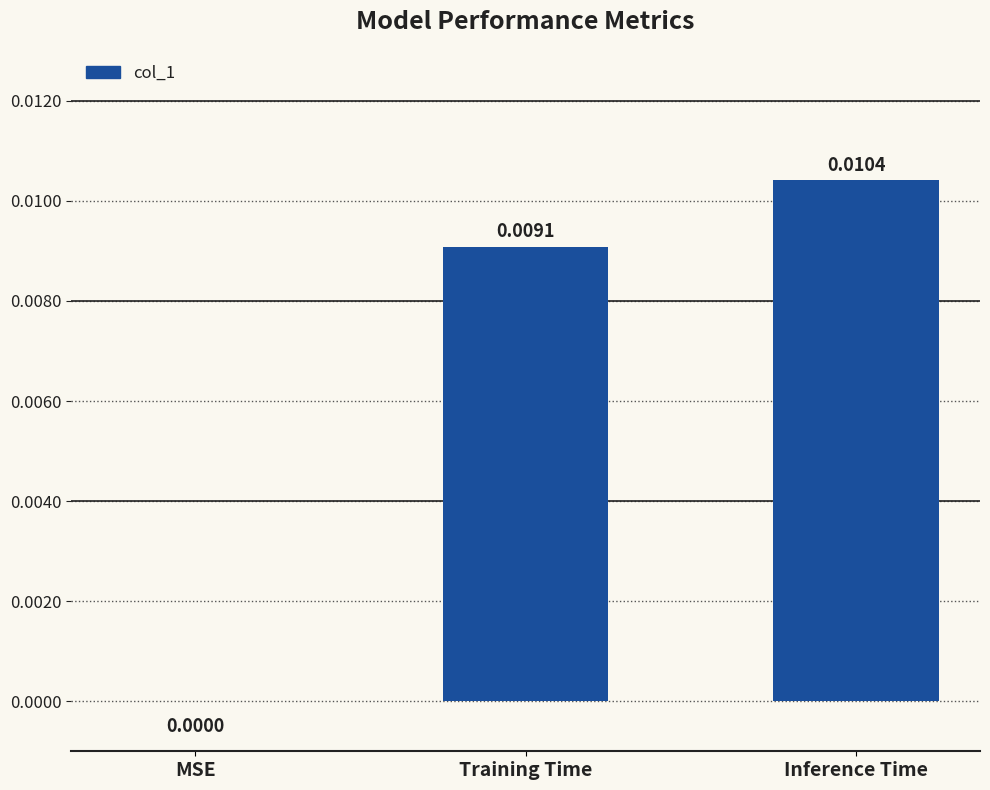

Count the number of values greater than 0.

2